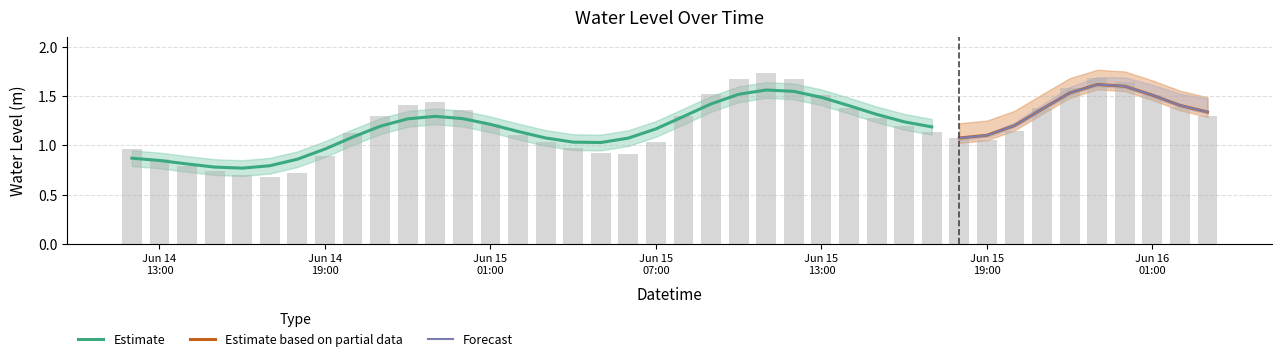

What is the smallest value displayed?

0.7